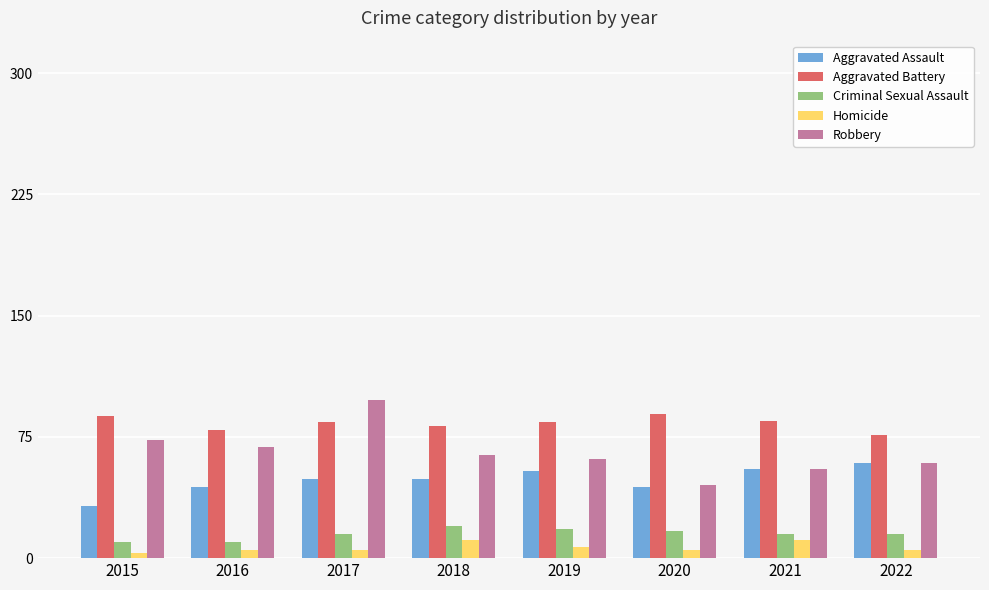

How many Criminal Sexual Assault values are between 15 and 18?

5